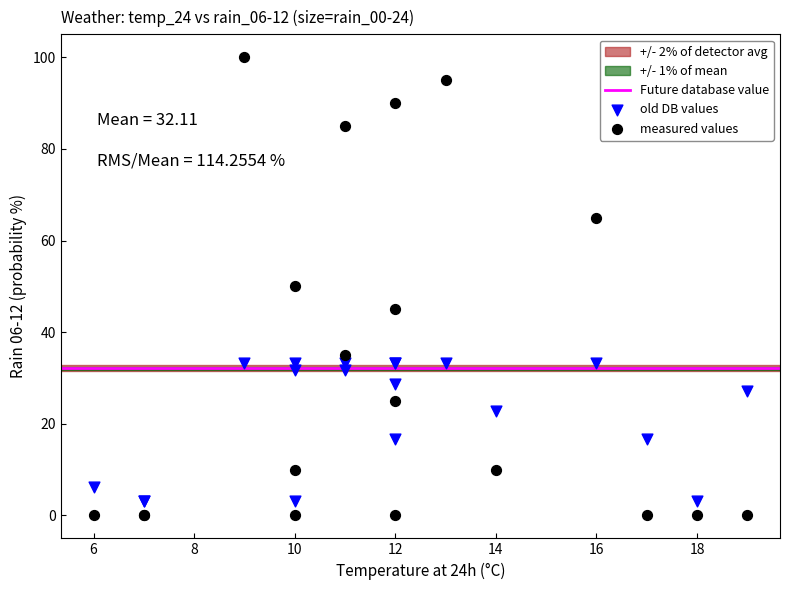

Which series reaches the minimum Y coordinate?

measured values